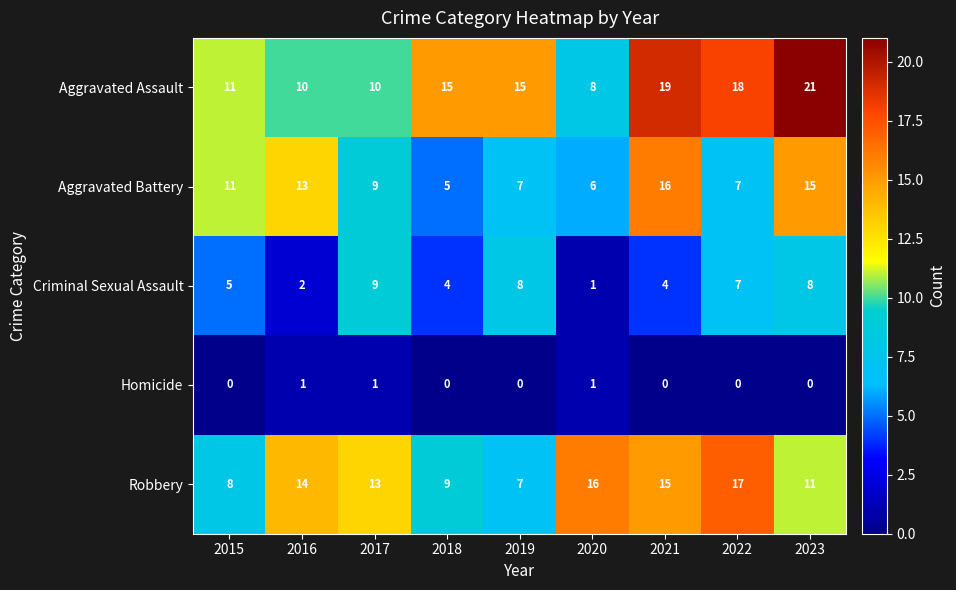

How many Robbery values are between 9 and 15?

5